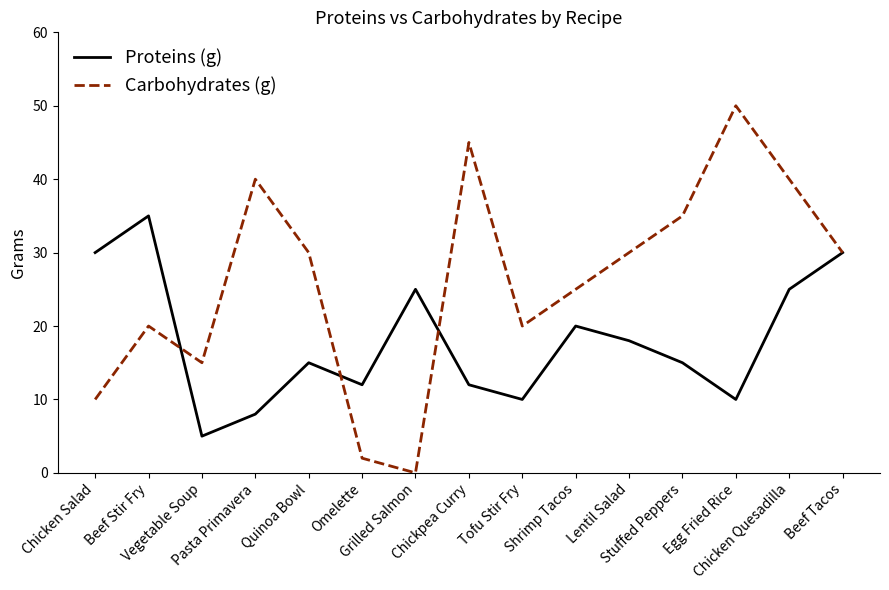

How many lines are shown in the chart?

2